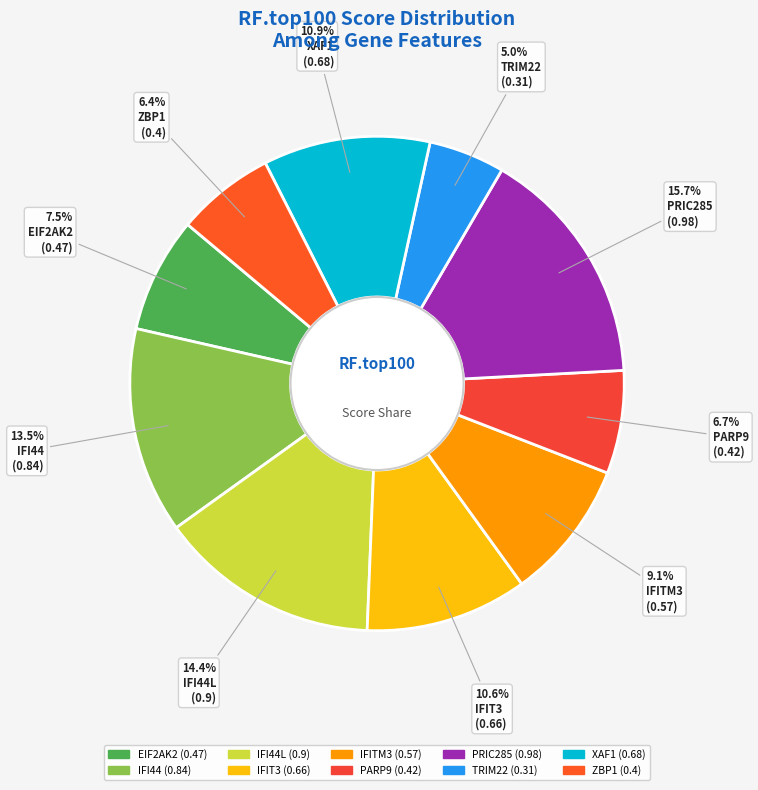

To the nearest percent, what is the average slice percentage?

10%